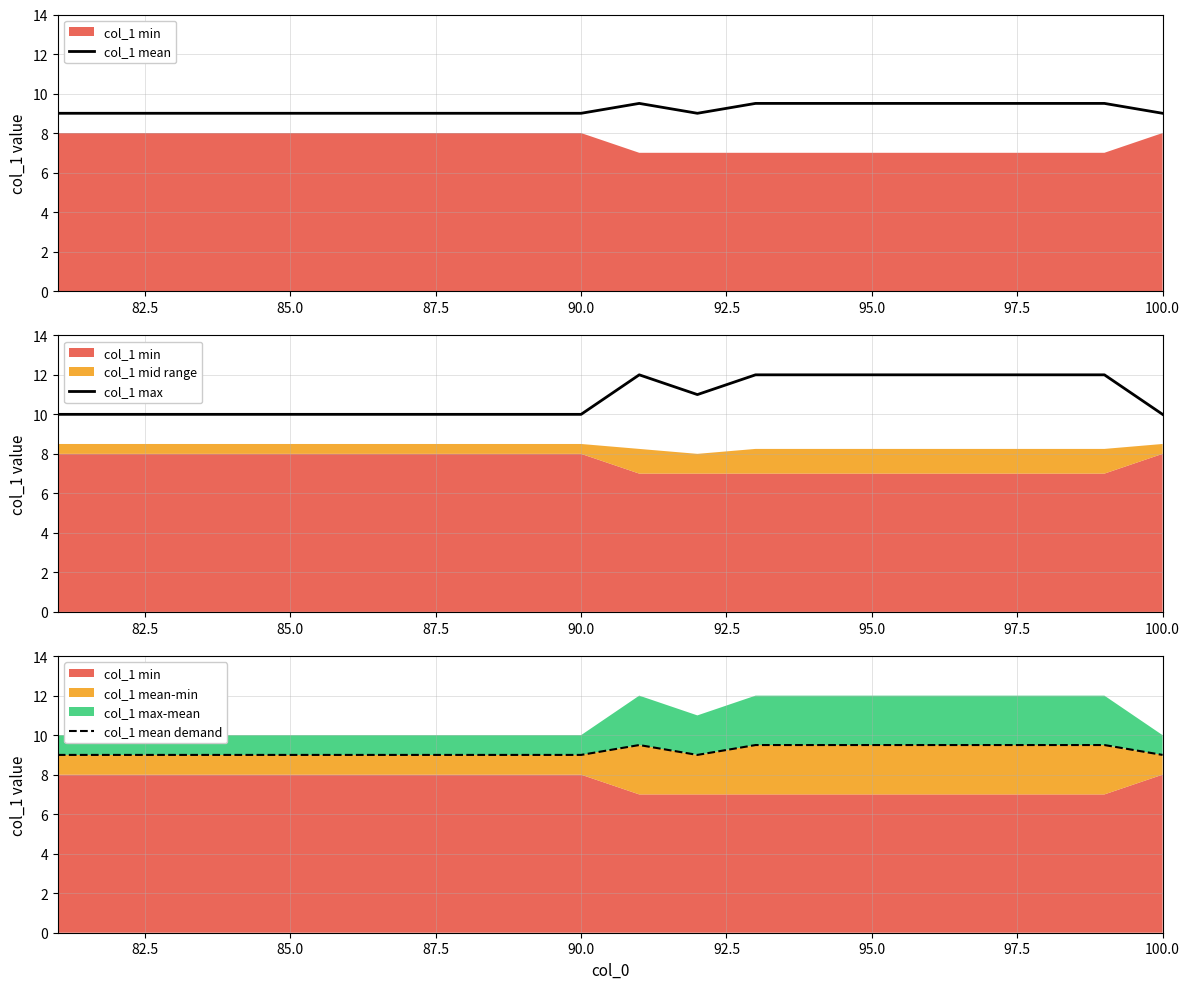

Is it true that col_1 mean equals 6.0 at 100.0?

False